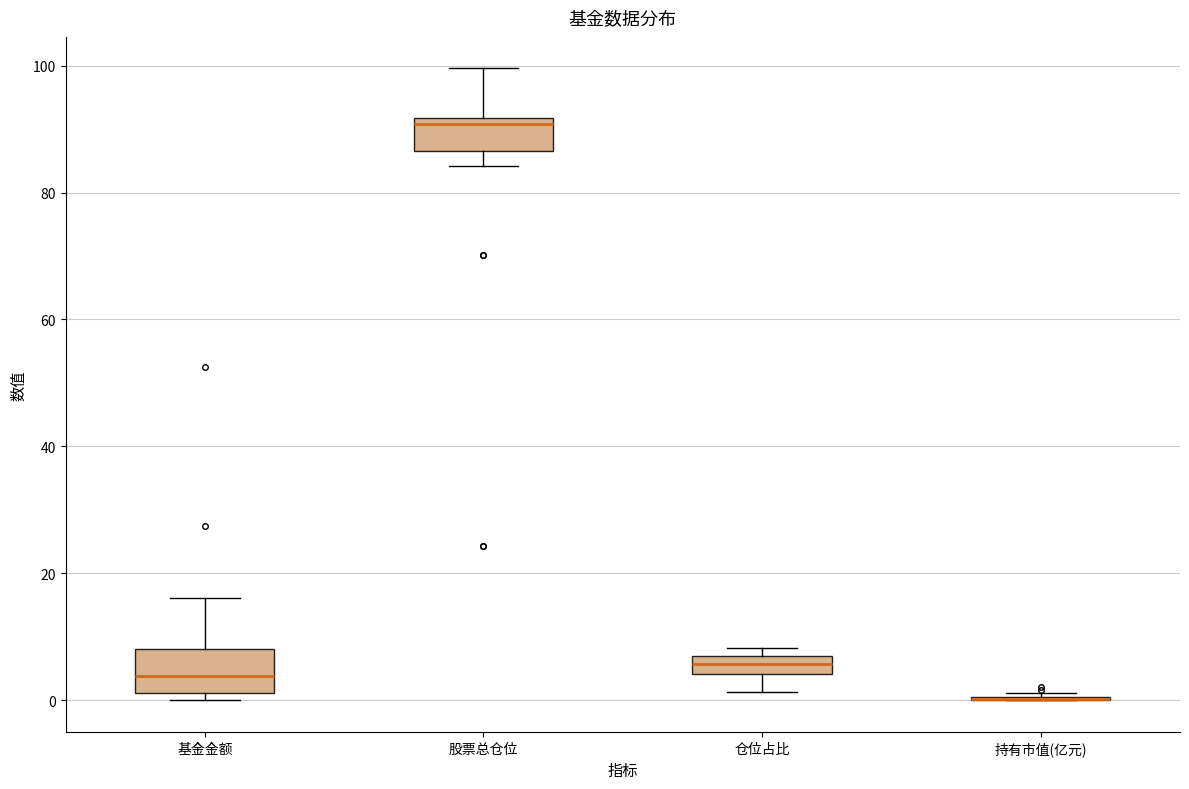

Where does the upper whisker of the box for 基金金额 end on the y-axis? The values are not printed on the chart, so give them approximately, as read against the axis.

16